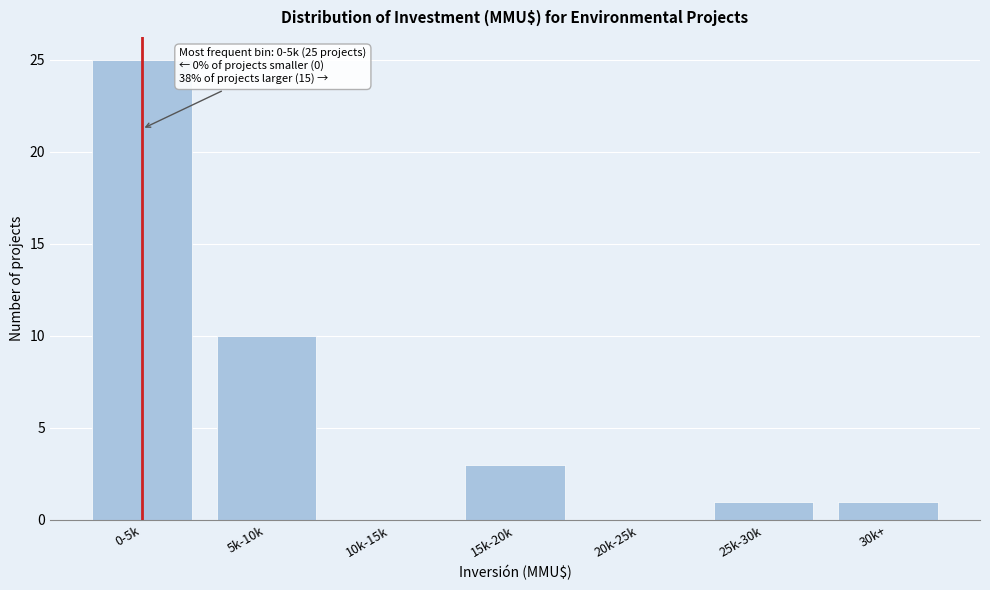

Reading right to left, extract all data points from this chart.

30k+=1	25k-30k=1	20k-25k=0	15k-20k=3	10k-15k=0	5k-10k=10	0-5k=25